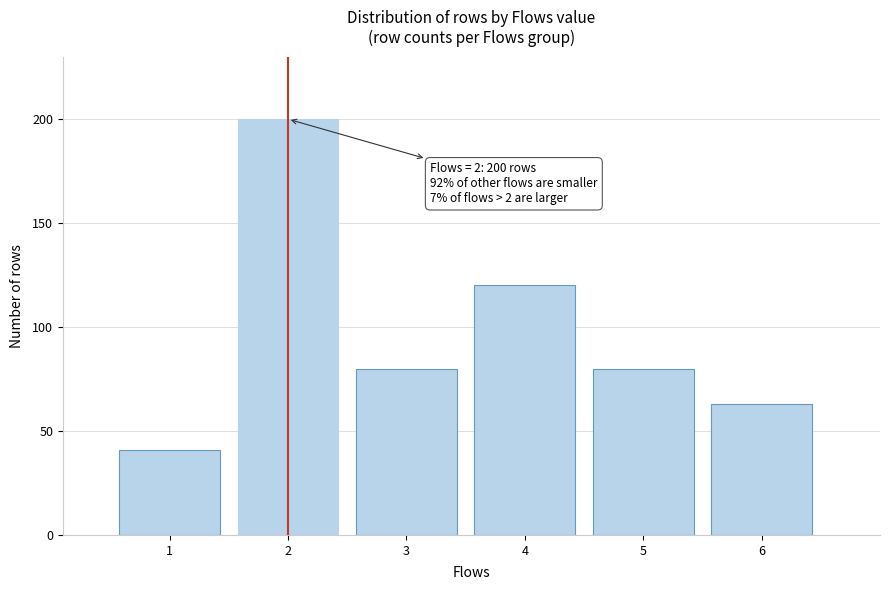

Reading left to right, transcribe all the data shown in this chart.

1=41	2=200	3=80	4=120	5=80	6=63